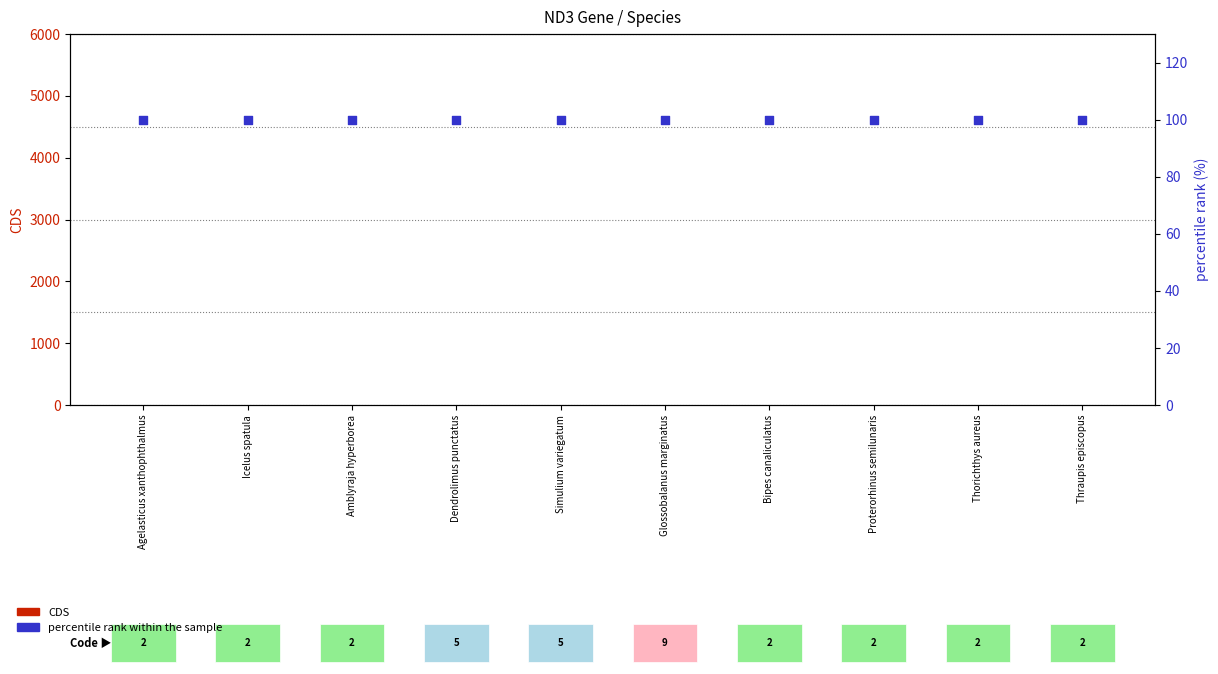

Is the value of CDS at Icelus spatula greater than the value of percentile rank within the sample at Dendrolimus punctatus?

No